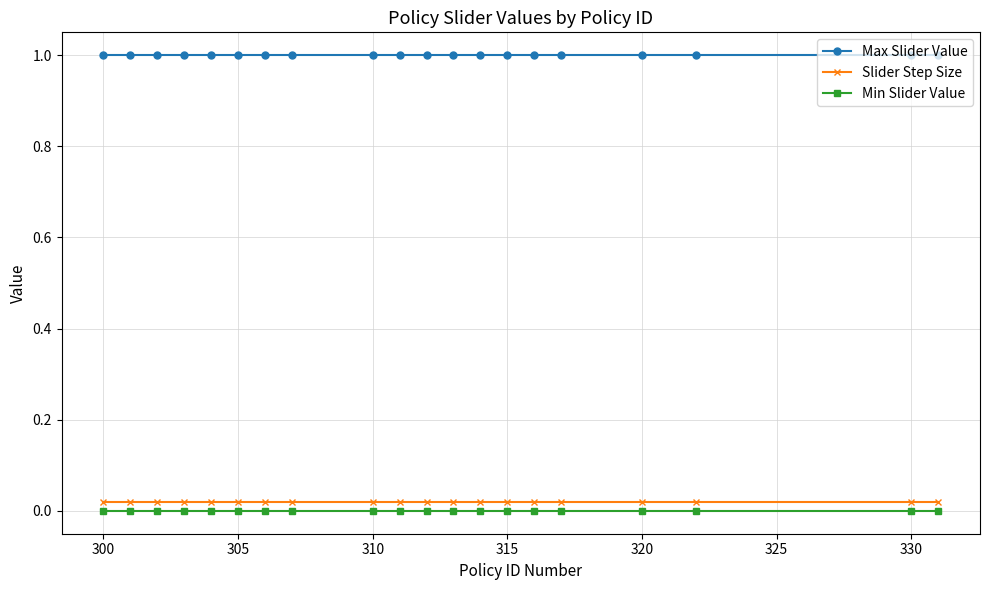

Which series has the largest total across all categories?

Max Slider Value